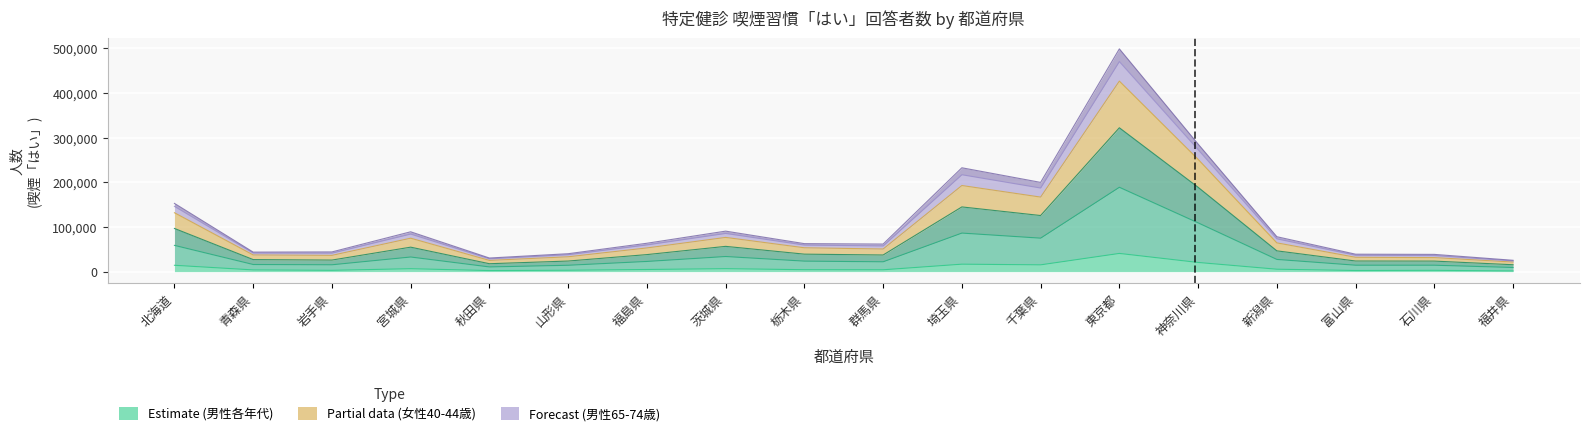

What value does the 女性40-44歳 series have at 秋田県, to the nearest 100?

2400